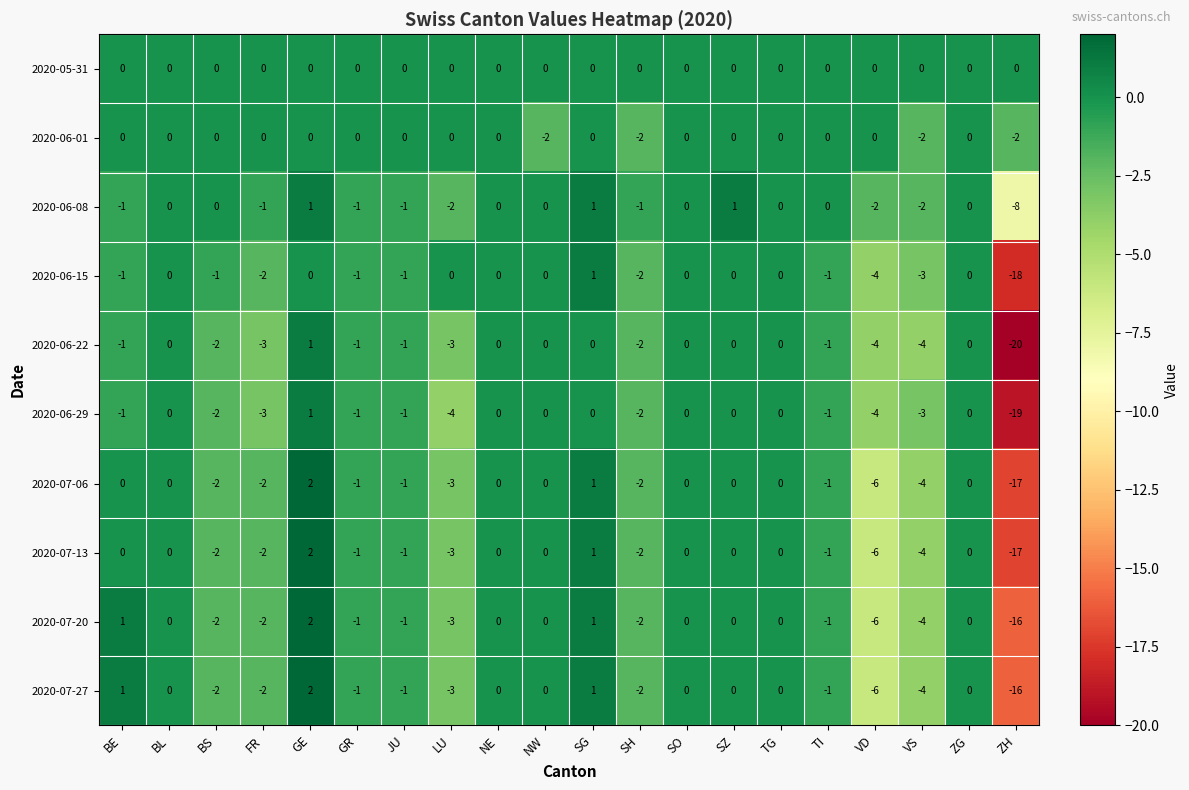

What is the total value across all series at GE?

11